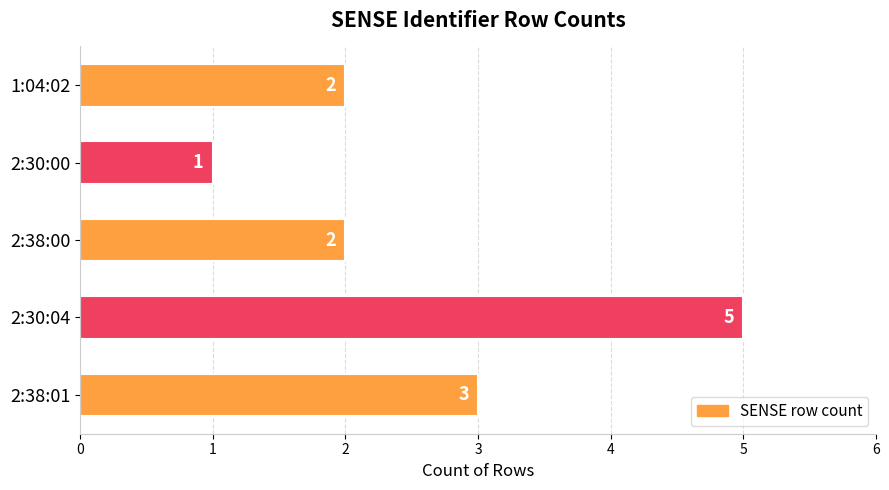

Count the values in the range 2 to 3.

3